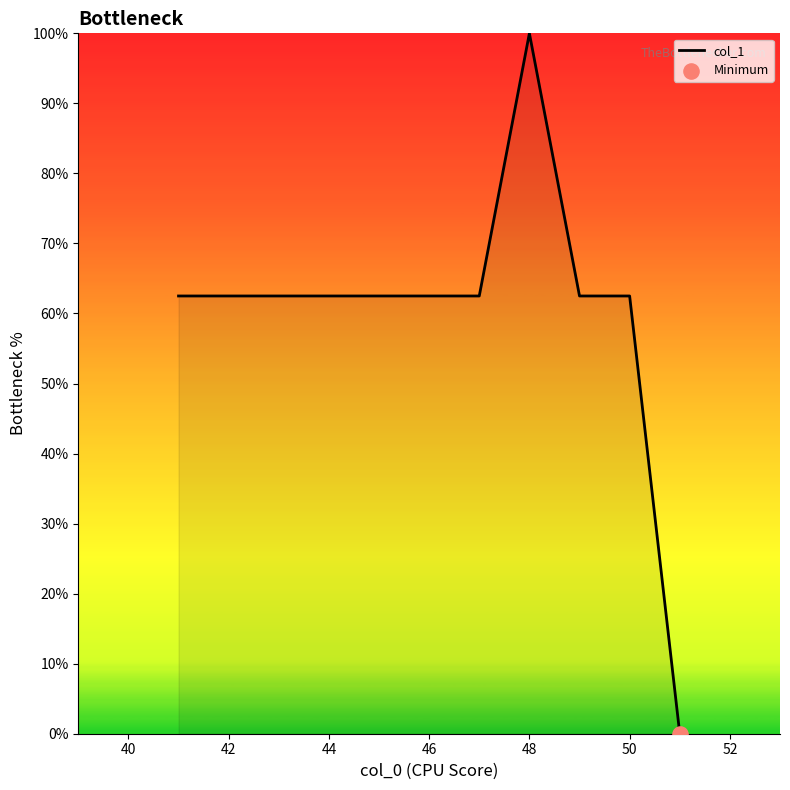

What is the difference between the maximum and minimum values?

100.0